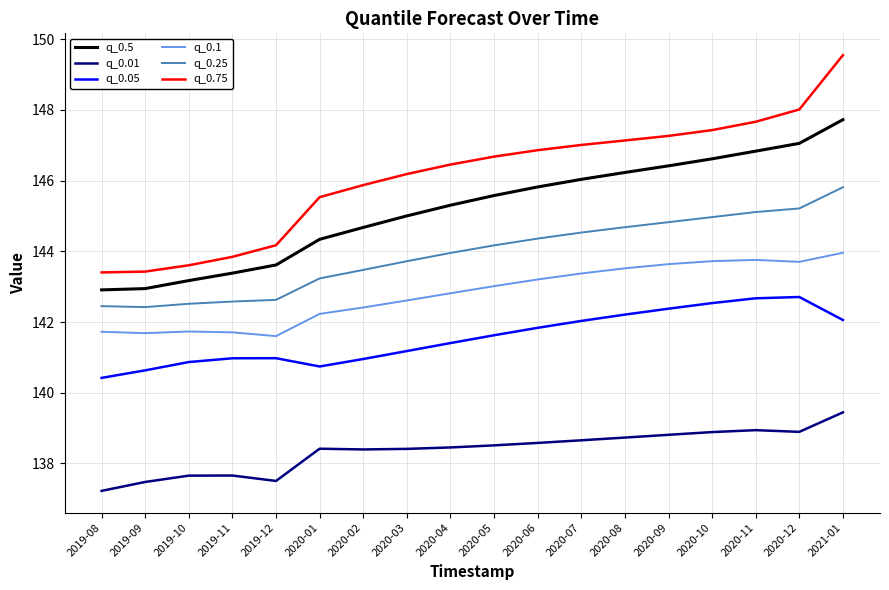

What is the maximum value shown in the chart?

149.6